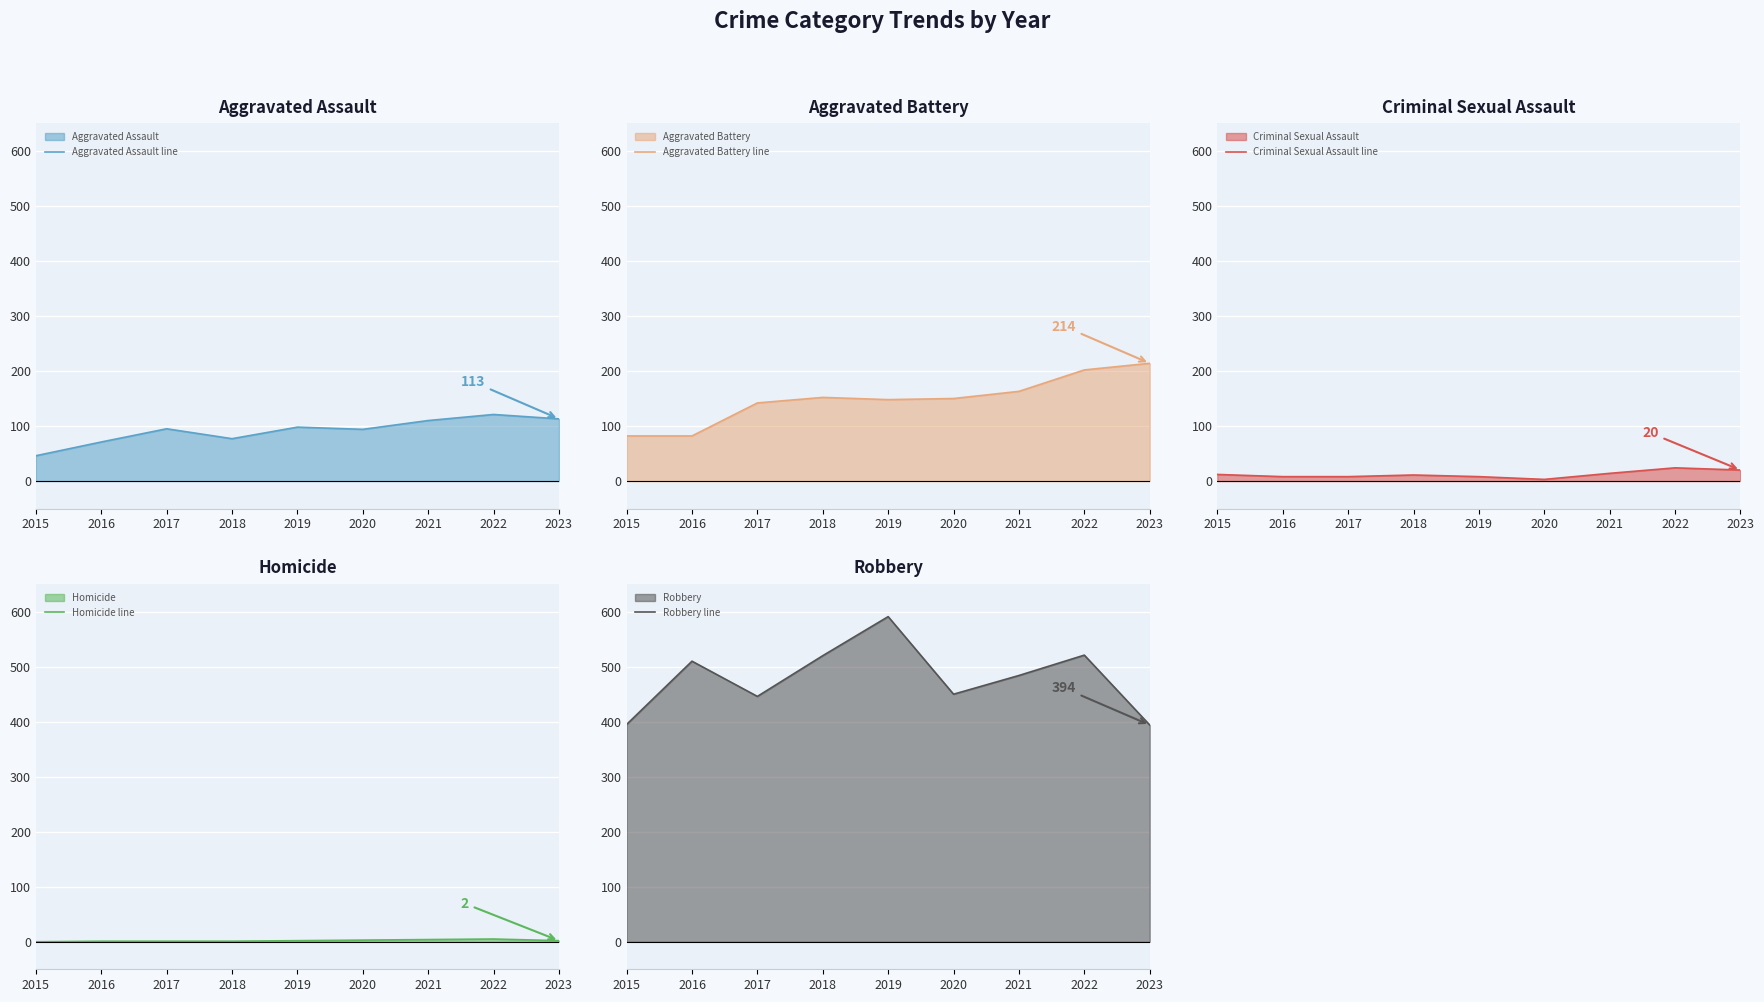

At which category does Homicide line reach its first local peak?

2022